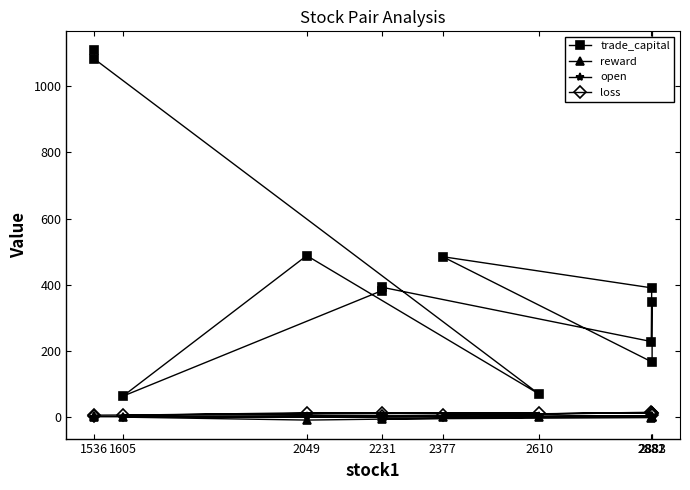

Rank the series at 1536 from lowest to highest value.

open, reward, loss, trade_capital